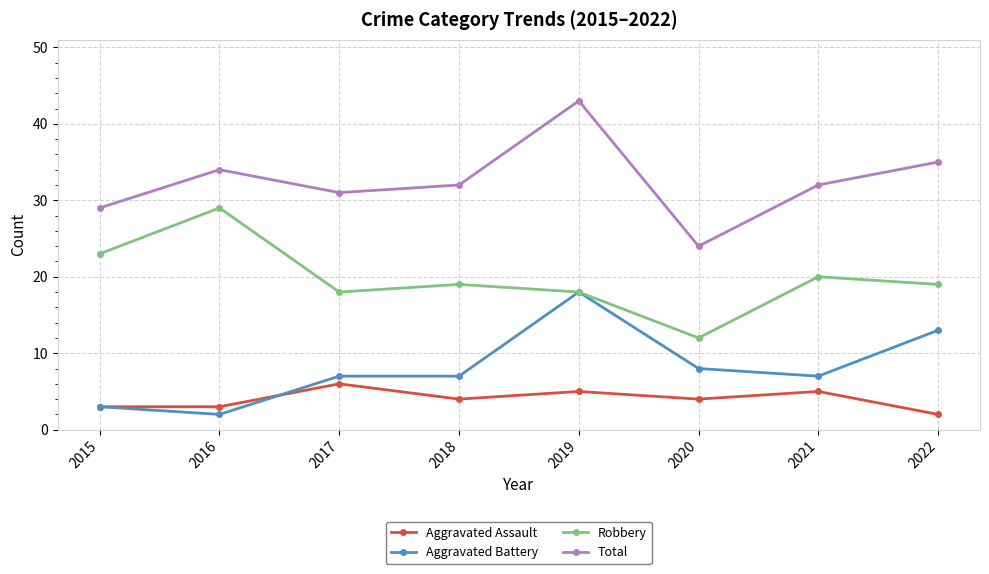

What value does the Total series have at 2022?

35